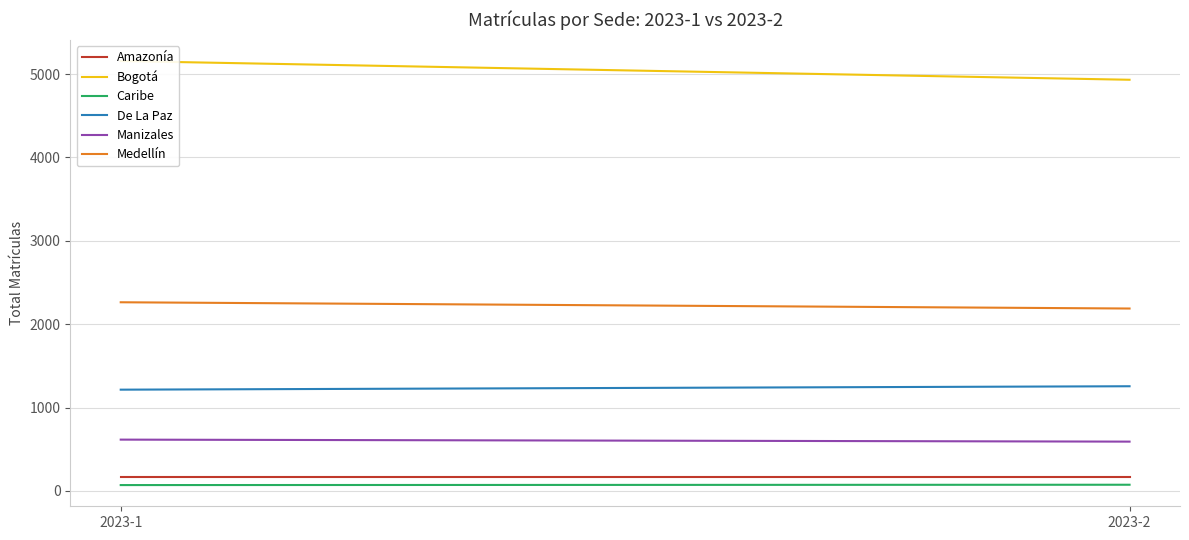

Which series changed the most between 2023-1 and 2023-2?

Bogotá